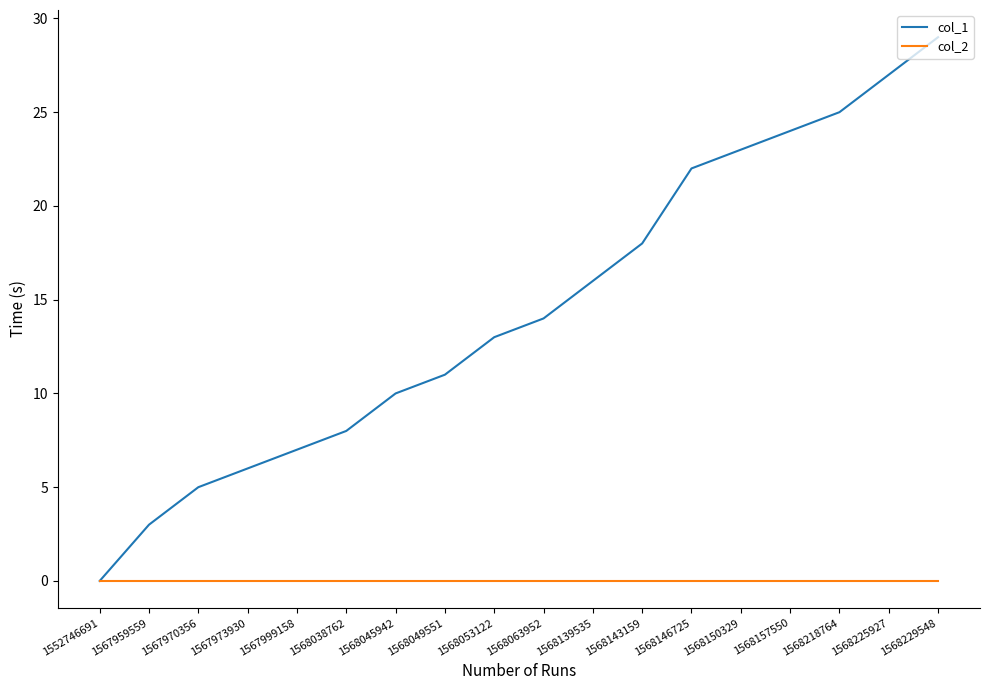

Rank the series by their maximum value, from lowest to highest.

col_2, col_1